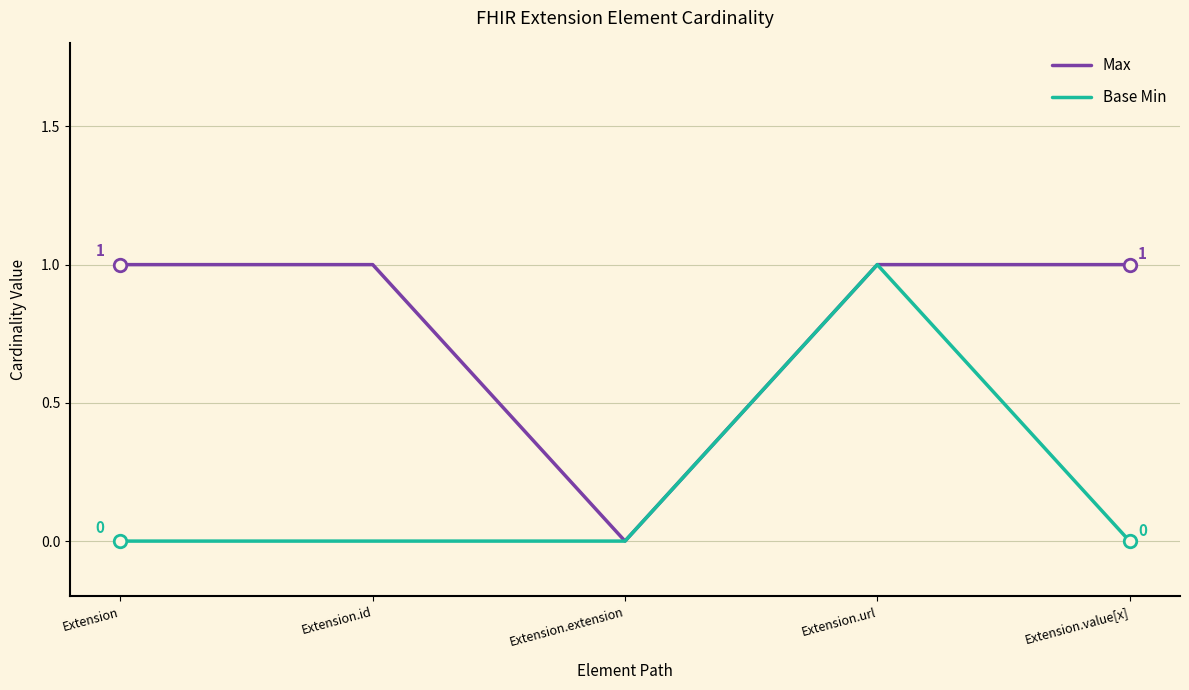

Is it true that Base Min equals 1 at Extension.value[x]?

False